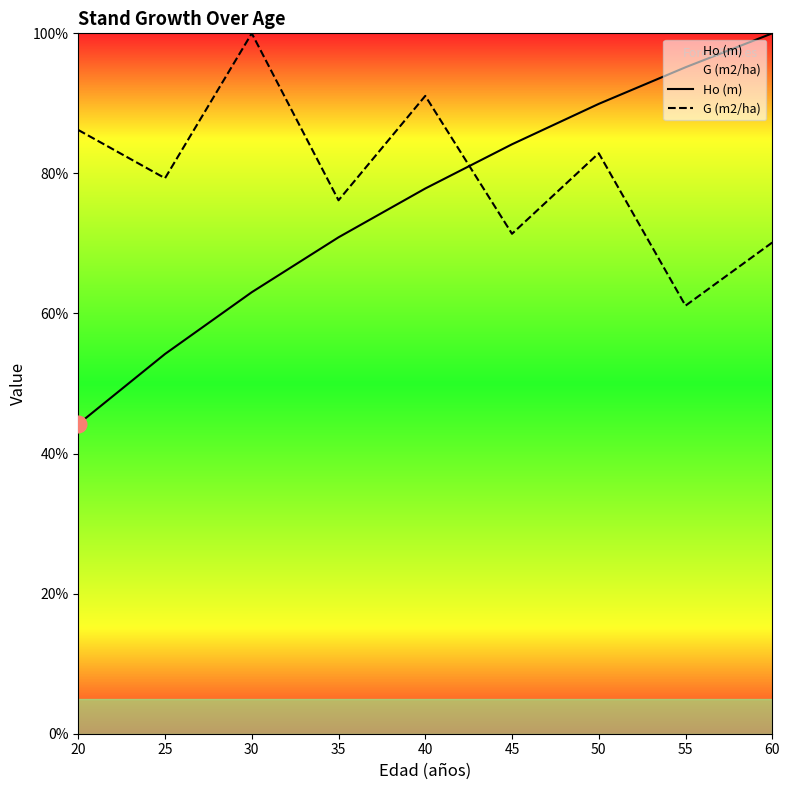

Reading left to right, extract all data points from this chart.

Ho (m): 20=44.2	25=54.2	30=63.0	35=70.9	40=77.8	45=84.2	50=89.9	55=95.2	60=100.0
G (m2/ha): 20=86.2	25=79.3	30=100.0	35=76.2	40=91.1	45=71.4	50=82.9	55=61.1	60=70.1